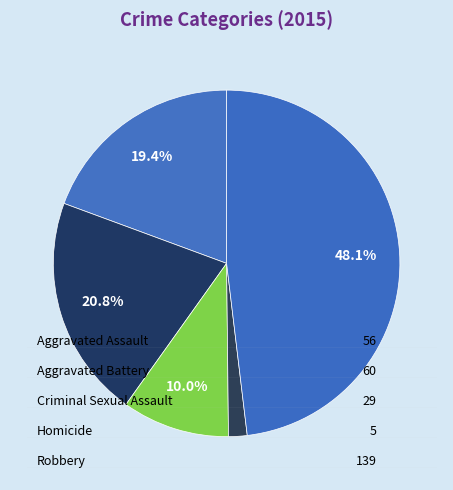

How many slices are in this pie chart?

5